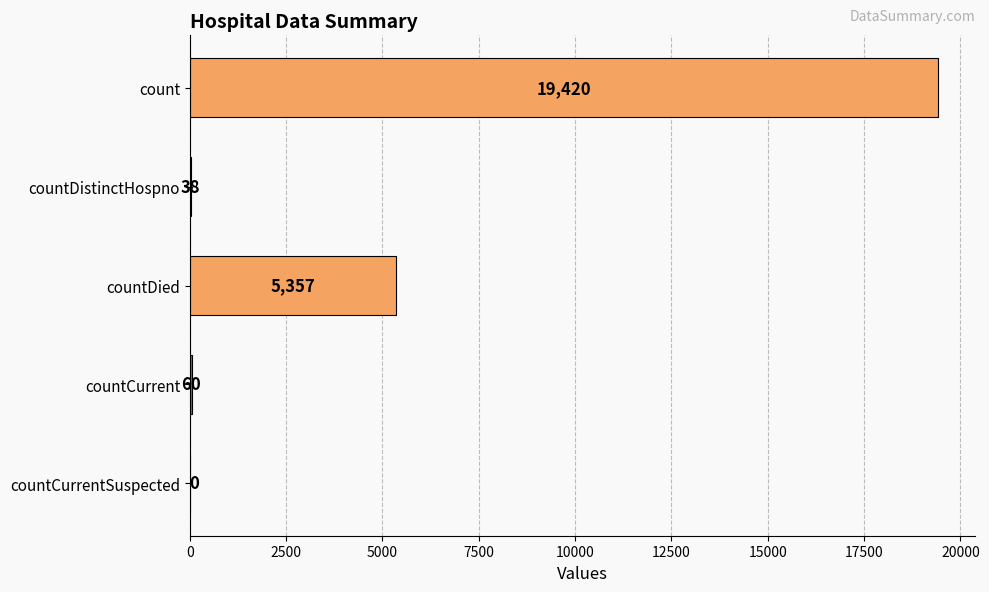

At which label is the value closest to 9710?

countDied